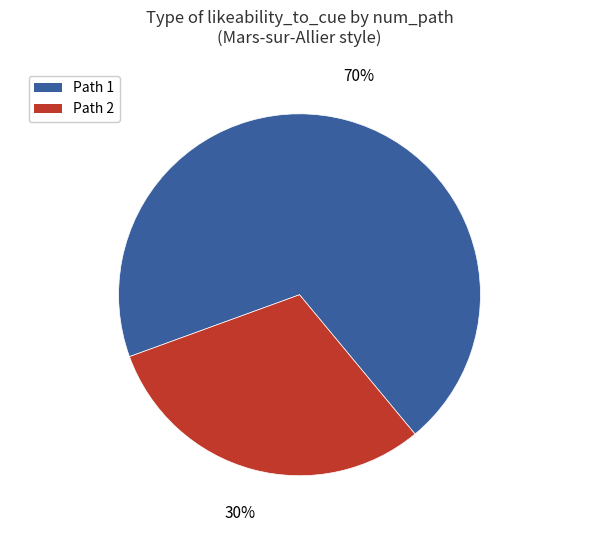

Is there any slice that represents more than half of the pie?

Yes